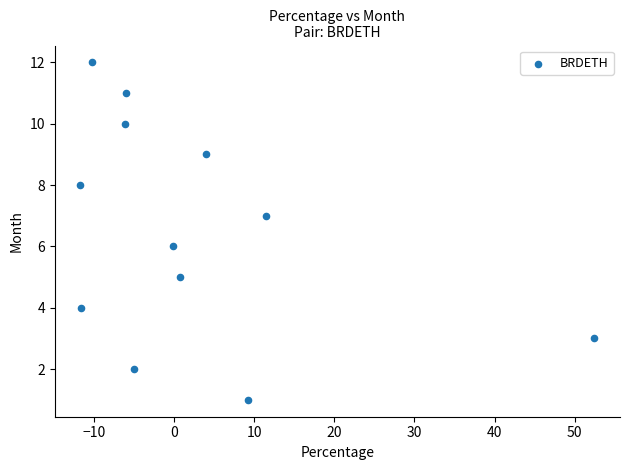

What is the range of Y values (max minus min)?

11